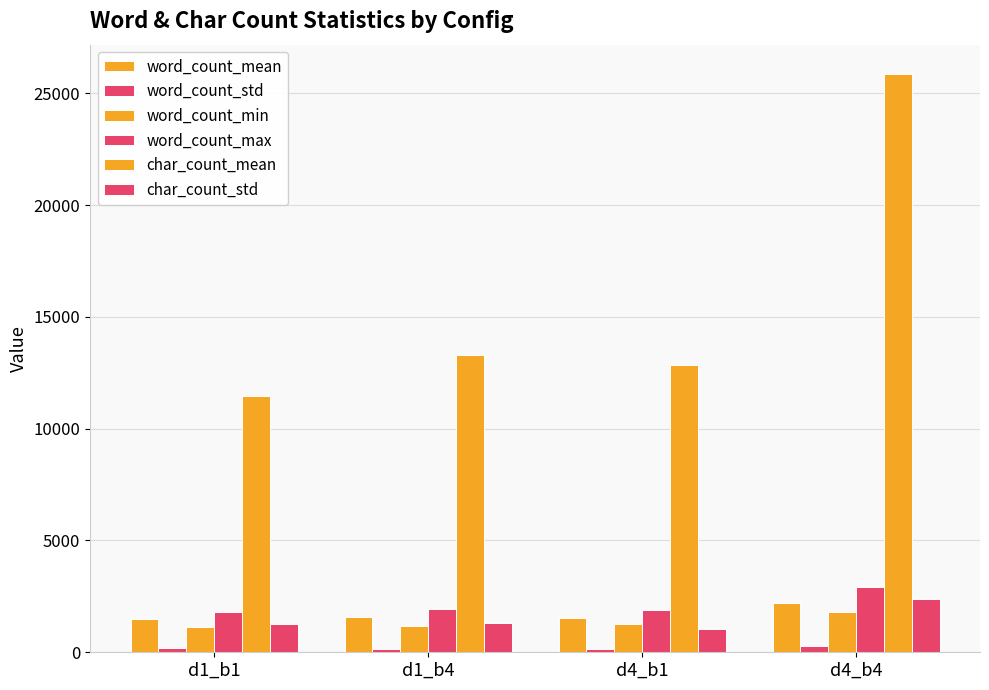

How many data points does each series have?

4